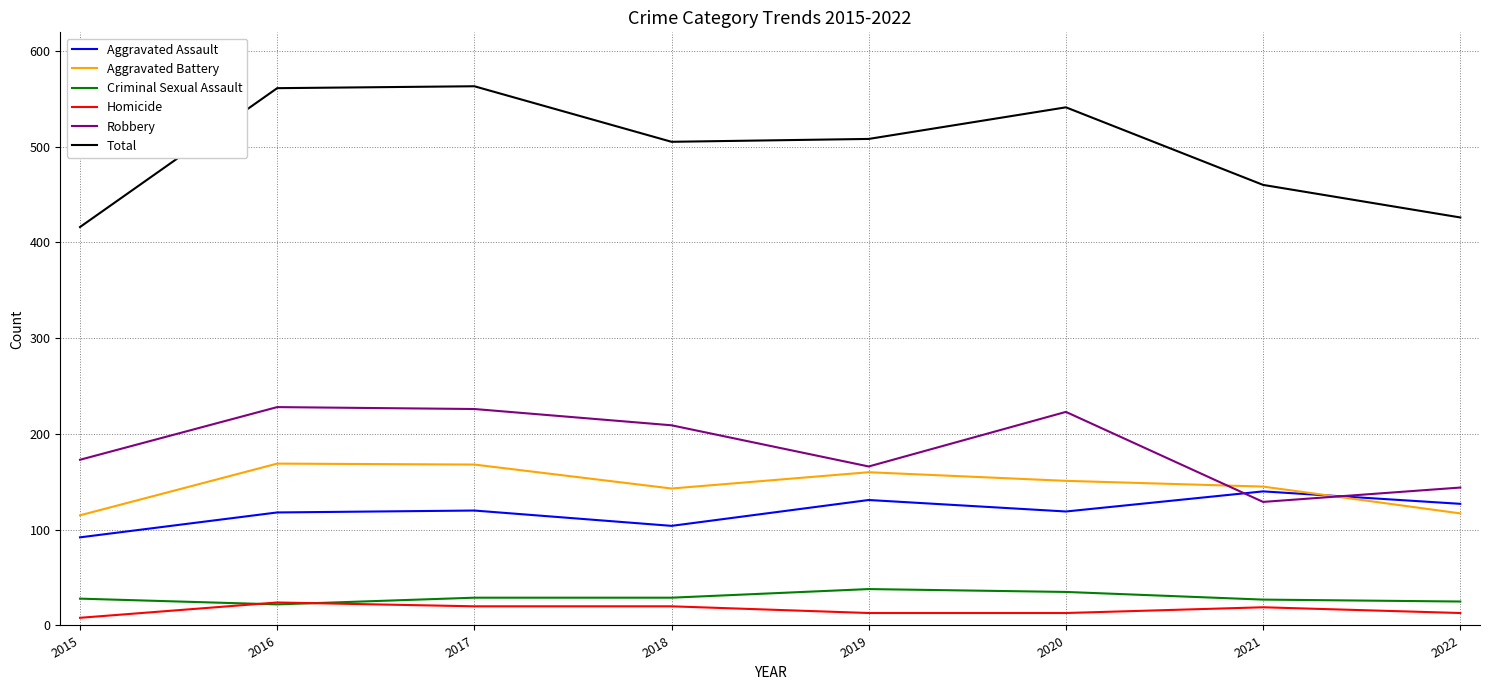

What is the spread (max minus min) of values at 2018?

485